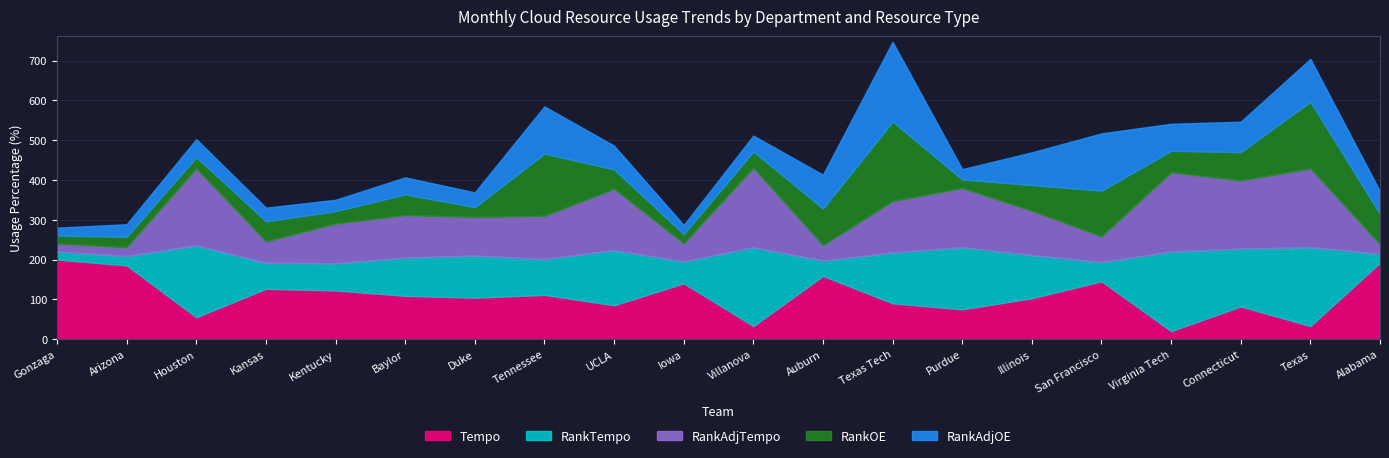

In Tempo, how many points are higher than both neighbors (excluding endpoints)?

6